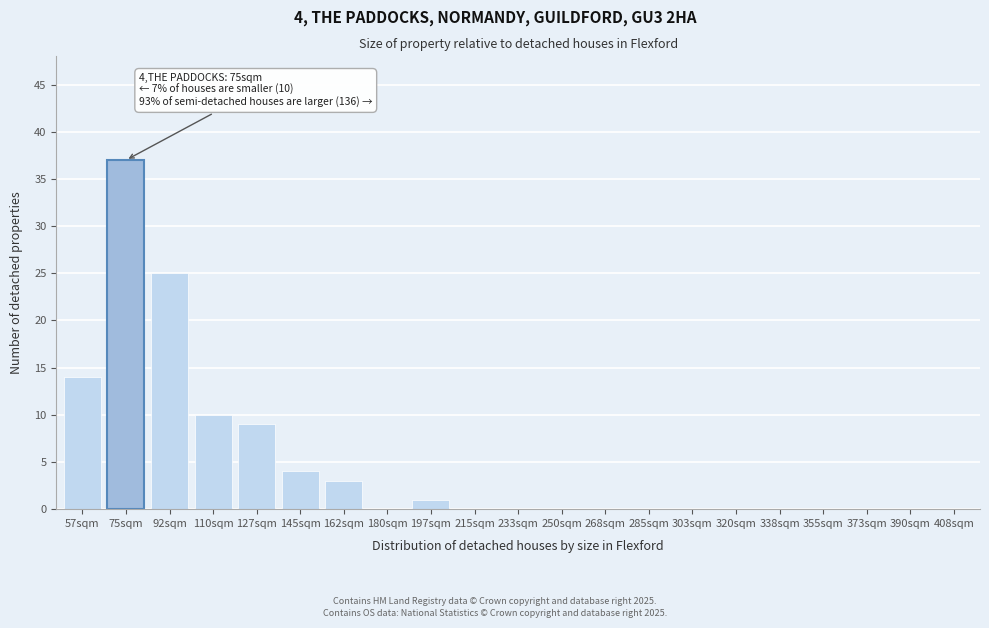

Reading right to left, extract all data points from this chart.

408sqm=0	390sqm=0	373sqm=0	355sqm=0	338sqm=0	320sqm=0	303sqm=0	285sqm=0	268sqm=0	250sqm=0	233sqm=0	215sqm=0	197sqm=1	180sqm=0	162sqm=3	145sqm=4	127sqm=9	110sqm=10	92sqm=25	75sqm=37	57sqm=14